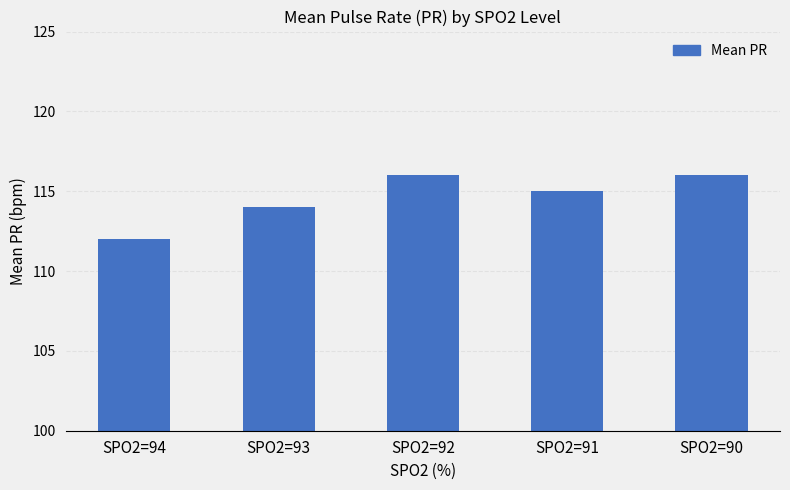

At which label does the data first exceed 115?

SPO2=92